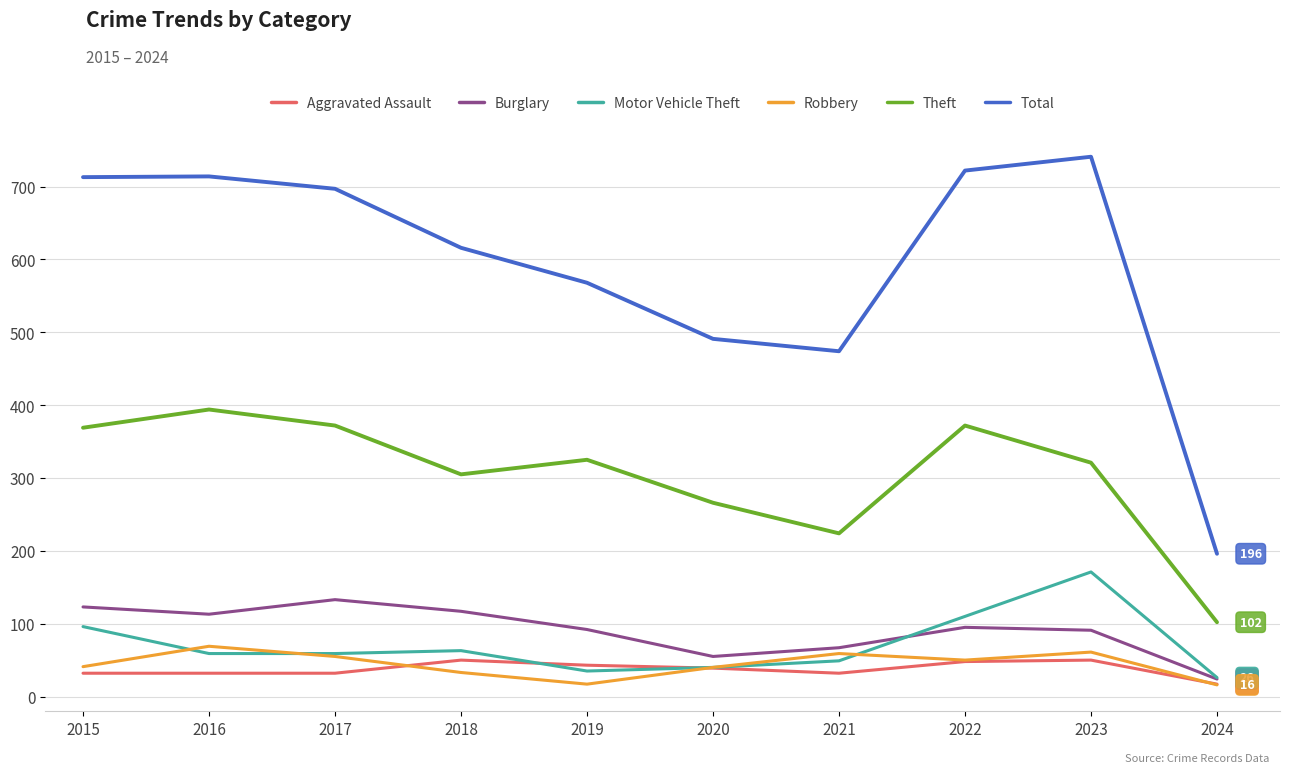

What value does the Total series have at 2024, to the nearest 100?

200